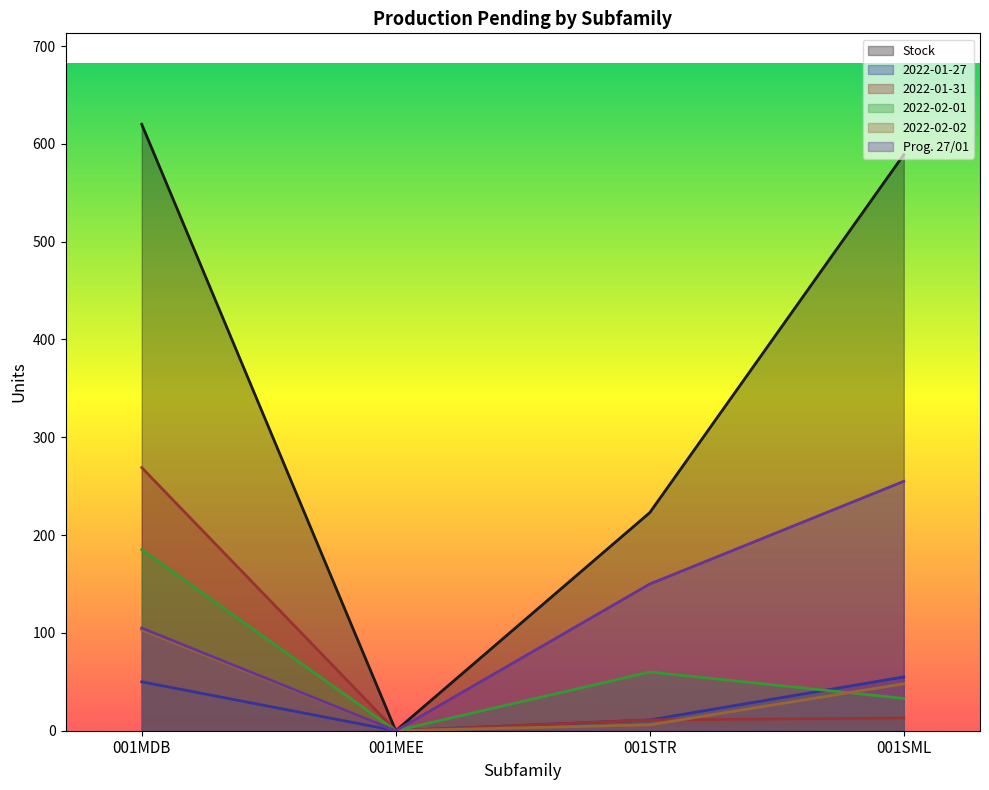

How many lines are shown in the chart?

6